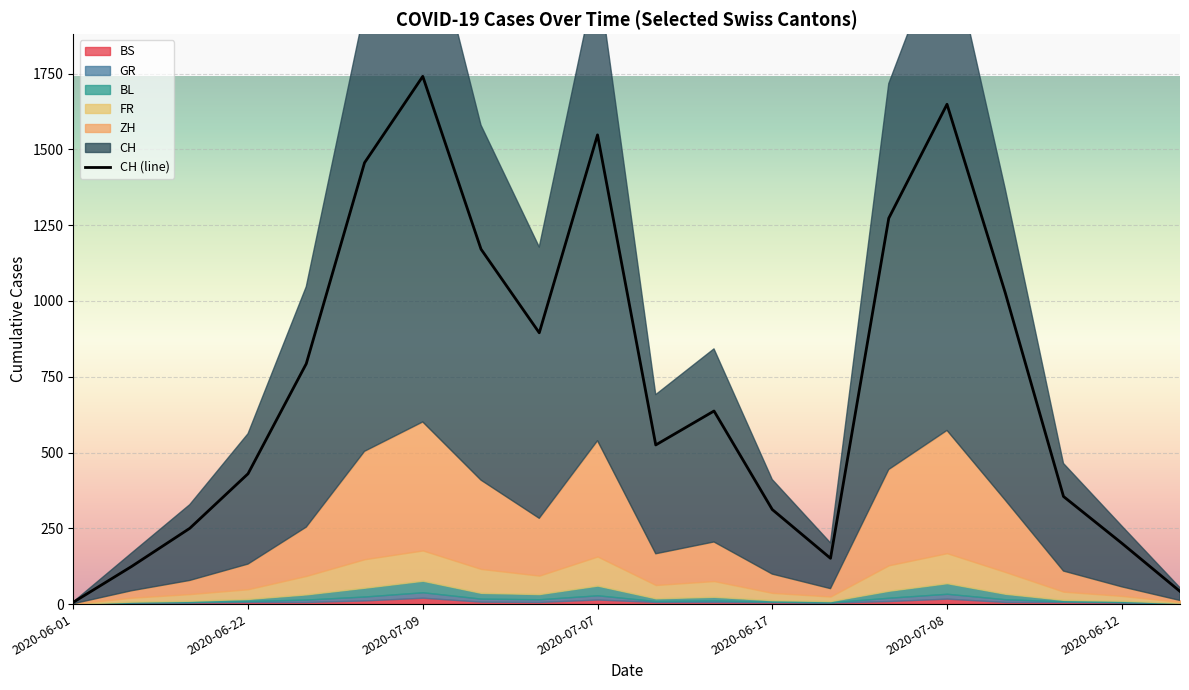

Reading left to right, list all the values displayed in this chart.

CH: 2020-06-01=6	2020-06-08=124	2020-06-15=250	2020-06-22=430	2020-06-29=793	2020-07-06=1456	2020-07-09=1741	2020-07-02=1171	2020-06-30=895	2020-07-07=1548	2020-06-24=525	2020-06-26=637	2020-06-17=312	2020-06-10=151	2020-07-03=1273	2020-07-08=1649	2020-07-01=1027	2020-06-19=355	2020-06-12=201	2020-06-03=42
ZH: 2020-06-01=0	2020-06-08=23	2020-06-15=45	2020-06-22=83	2020-06-29=161	2020-07-06=356	2020-07-09=424	2020-07-02=293	2020-06-30=189	2020-07-07=382	2020-06-24=103	2020-06-26=129	2020-06-17=62	2020-06-10=26	2020-07-03=316	2020-07-08=405	2020-07-01=237	2020-06-19=68	2020-06-12=30	2020-06-03=5
BS: 2020-06-01=0	2020-06-08=4	2020-06-15=5	2020-06-22=7	2020-06-29=7	2020-07-06=12	2020-07-09=21	2020-07-02=8	2020-06-30=7	2020-07-07=15	2020-06-24=7	2020-06-26=7	2020-06-17=6	2020-06-10=5	2020-07-03=10	2020-07-08=18	2020-07-01=7	2020-06-19=7	2020-06-12=5	2020-06-03=1
GR: 2020-06-01=0	2020-06-08=1	2020-06-15=2	2020-06-22=3	2020-06-29=8	2020-07-06=13	2020-07-09=18	2020-07-02=10	2020-06-30=9	2020-07-07=14	2020-06-24=3	2020-06-26=5	2020-06-17=2	2020-06-10=1	2020-07-03=11	2020-07-08=16	2020-07-01=9	2020-06-19=2	2020-06-12=2	2020-06-03=1
FR: 2020-06-01=0	2020-06-08=13	2020-06-15=22	2020-06-22=32	2020-06-29=61	2020-07-06=94	2020-07-09=100	2020-07-02=79	2020-06-30=61	2020-07-07=96	2020-06-24=44	2020-06-26=52	2020-06-17=24	2020-06-10=15	2020-07-03=84	2020-07-08=99	2020-07-01=72	2020-06-19=27	2020-06-12=16	2020-06-03=3
BL: 2020-06-01=1	2020-06-08=3	2020-06-15=4	2020-06-22=7	2020-06-29=17	2020-07-06=29	2020-07-09=38	2020-07-02=19	2020-06-30=17	2020-07-07=32	2020-06-24=9	2020-06-26=12	2020-06-17=5	2020-06-10=4	2020-07-03=23	2020-07-08=35	2020-07-01=18	2020-06-19=5	2020-06-12=4	2020-06-03=2